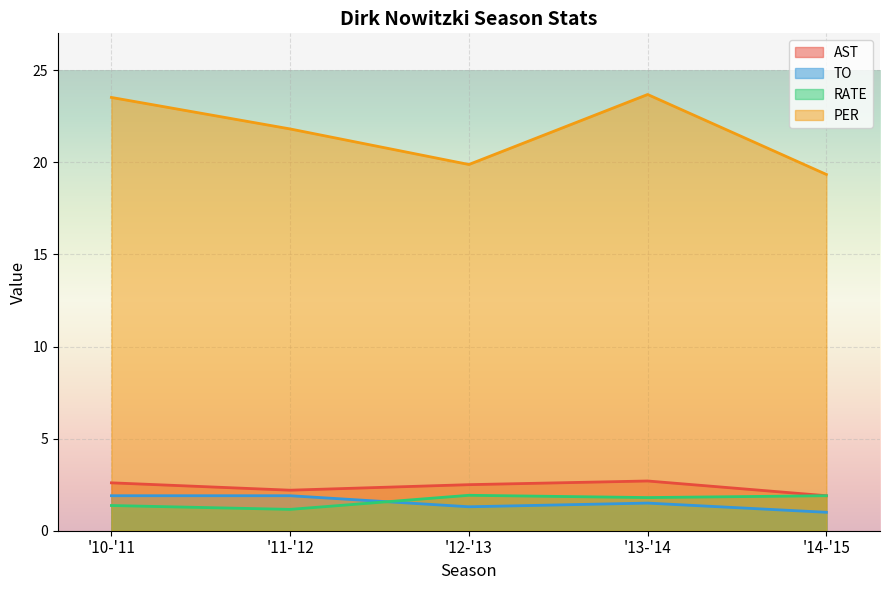

At which category is the sum across all series the highest?

'13-'14